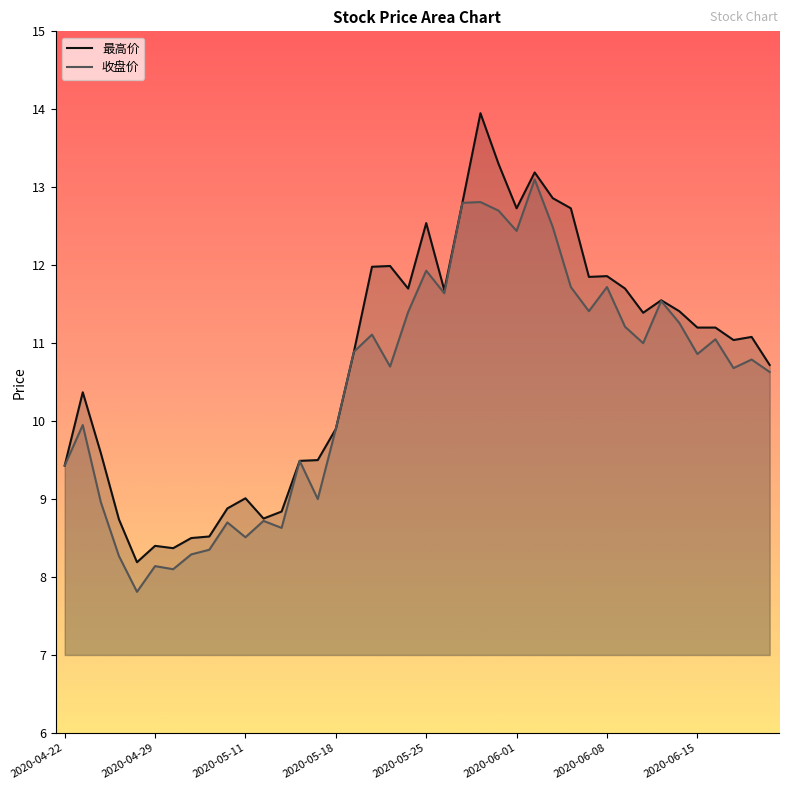

At which category does the chart reach its peak across all series?

23